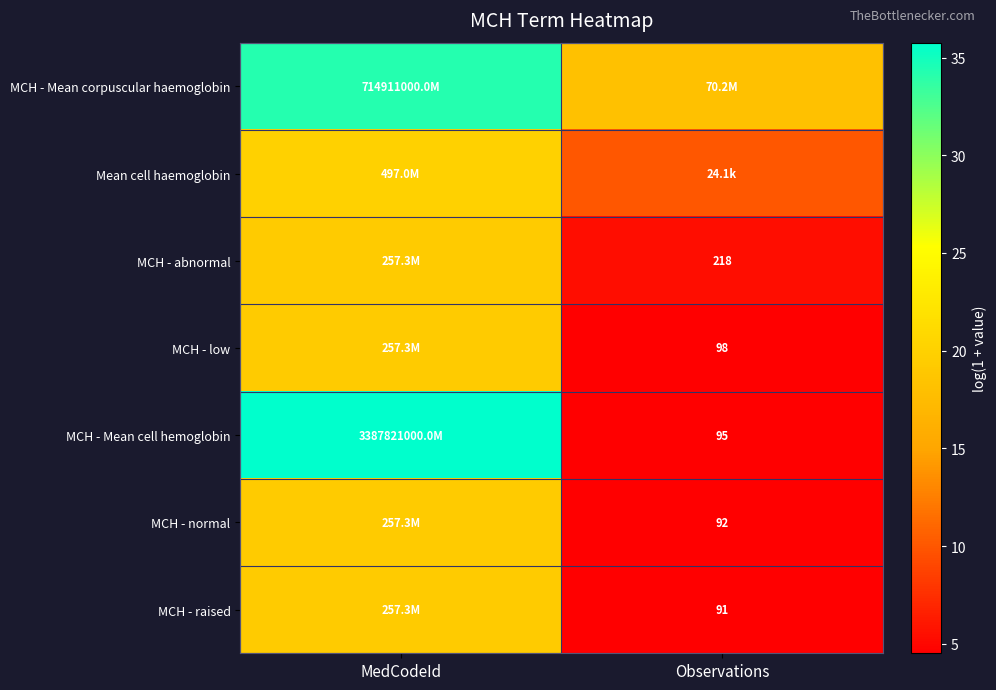

True or false: MCH - normal has a value of 5.8 at MedCodeId.

False